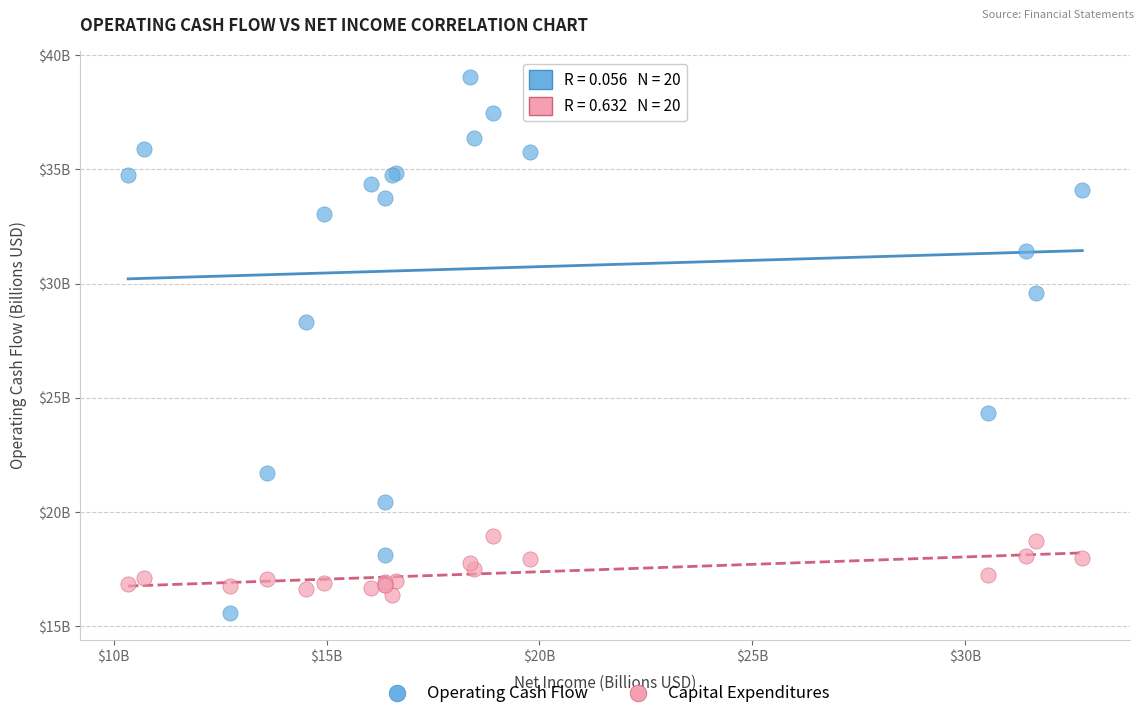

What are all the series names shown in the legend?

Operating Cash Flow, Capital Expenditures